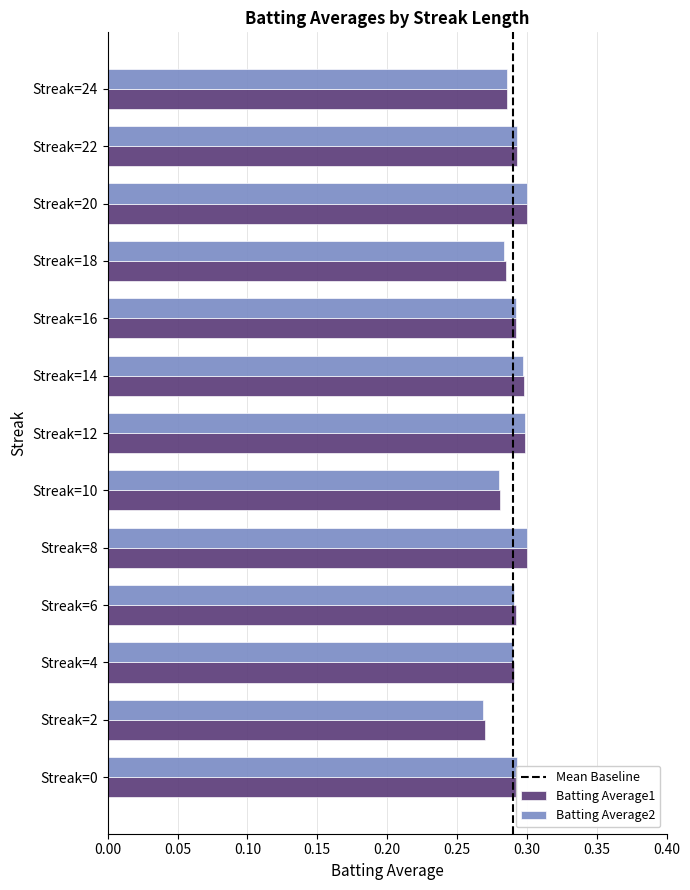

The Batting Average1 series shows 0.4 at Streak=10. True or false?

False